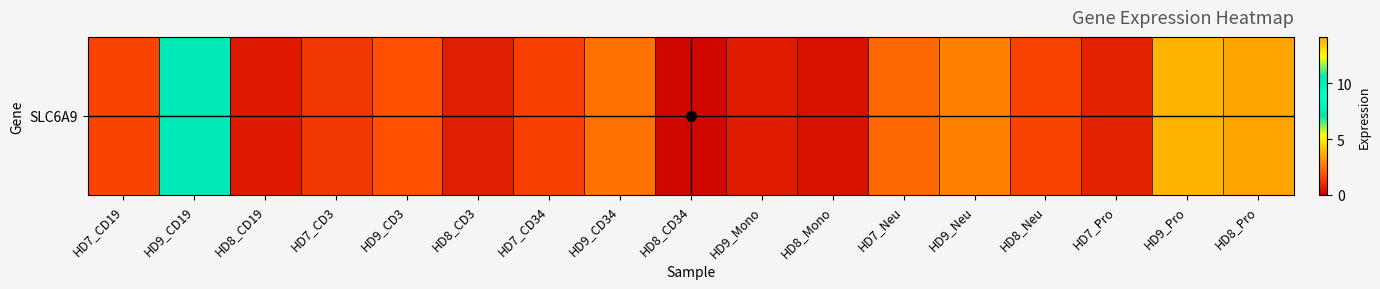

How many values are below 1?

6